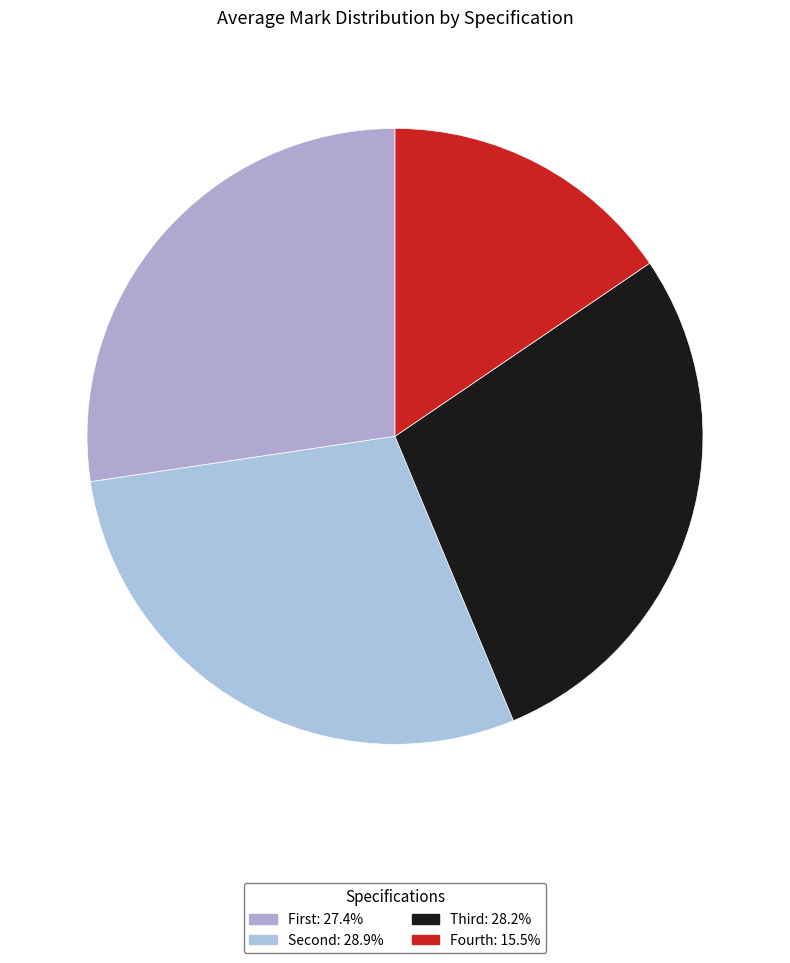

Which slice is the smallest?

Fourth